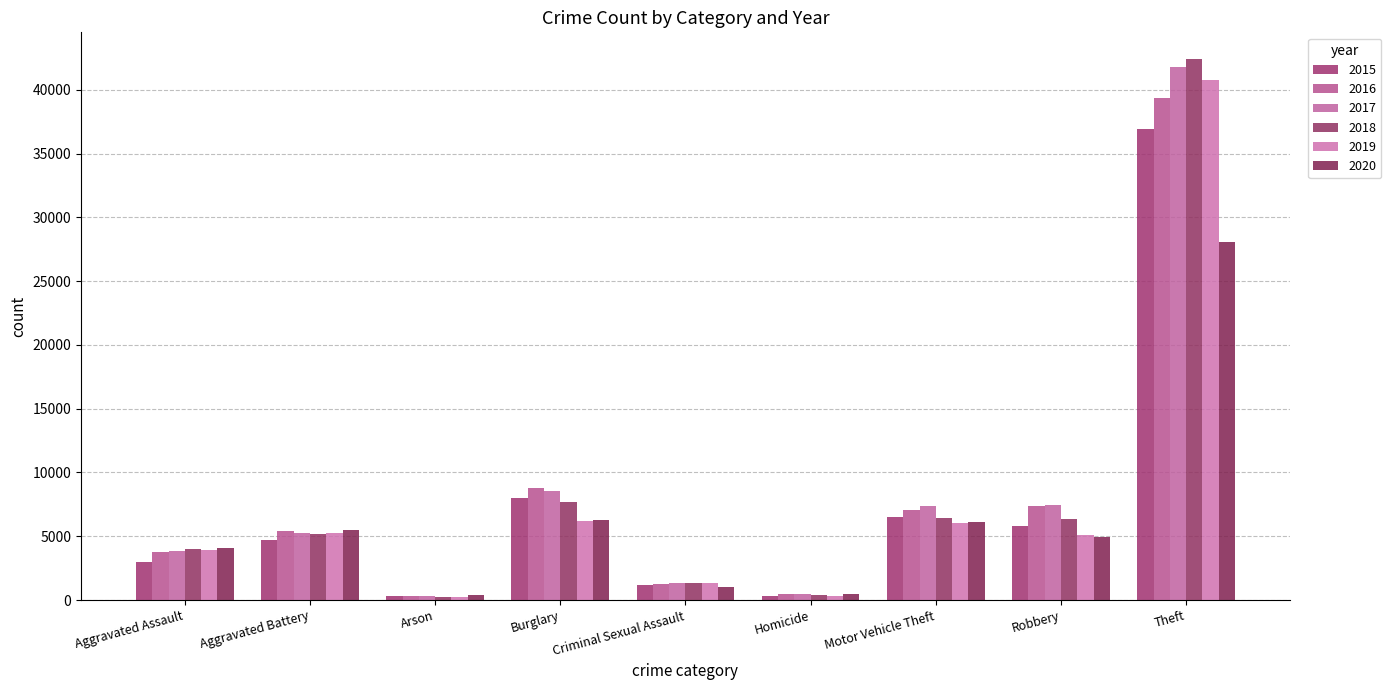

How many groups of bars are there?

9